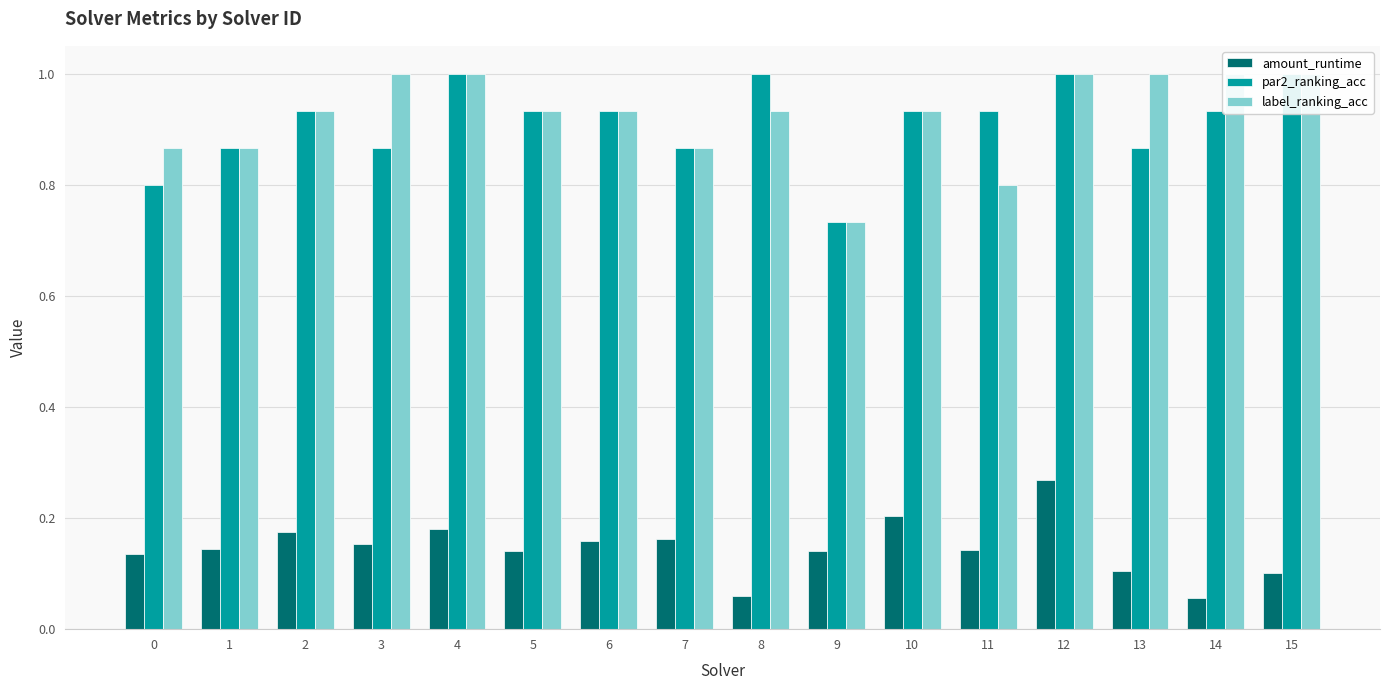

At which category does the chart reach its peak across all series?

4